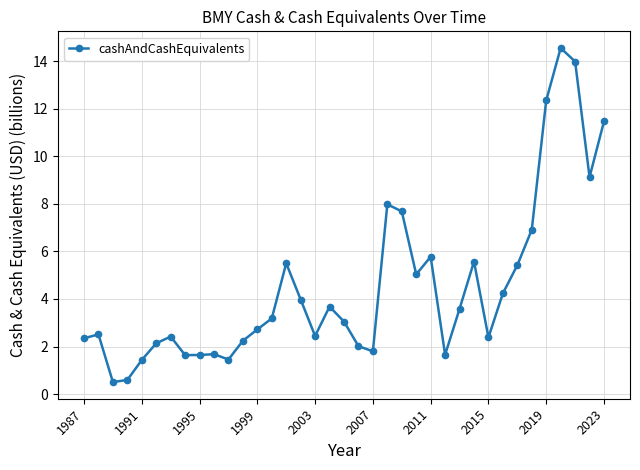

What is the value of the 26th point from the left?

1.7